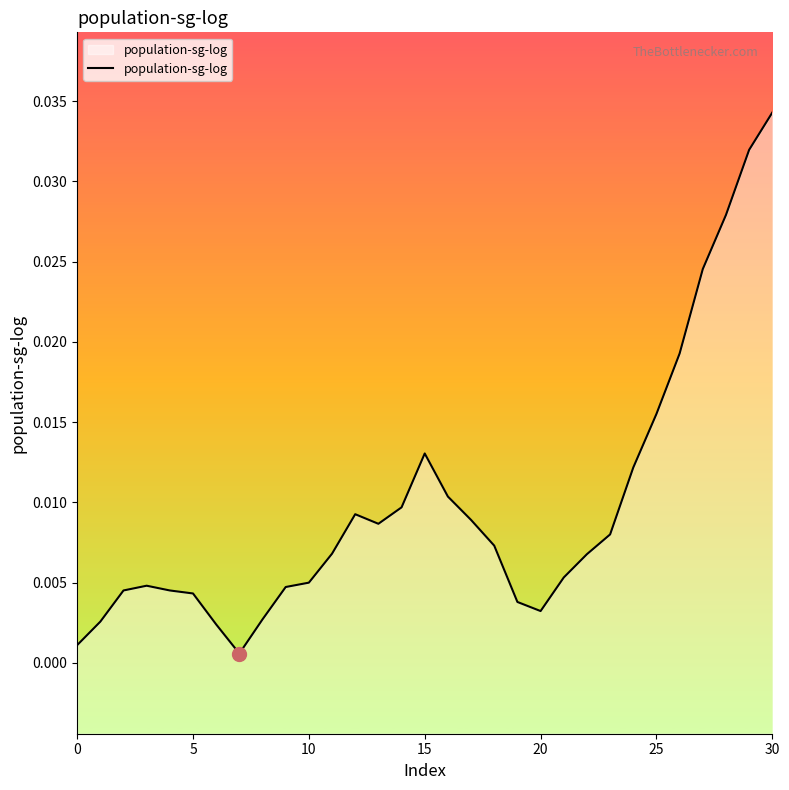

Which category has the highest value across all series?

30